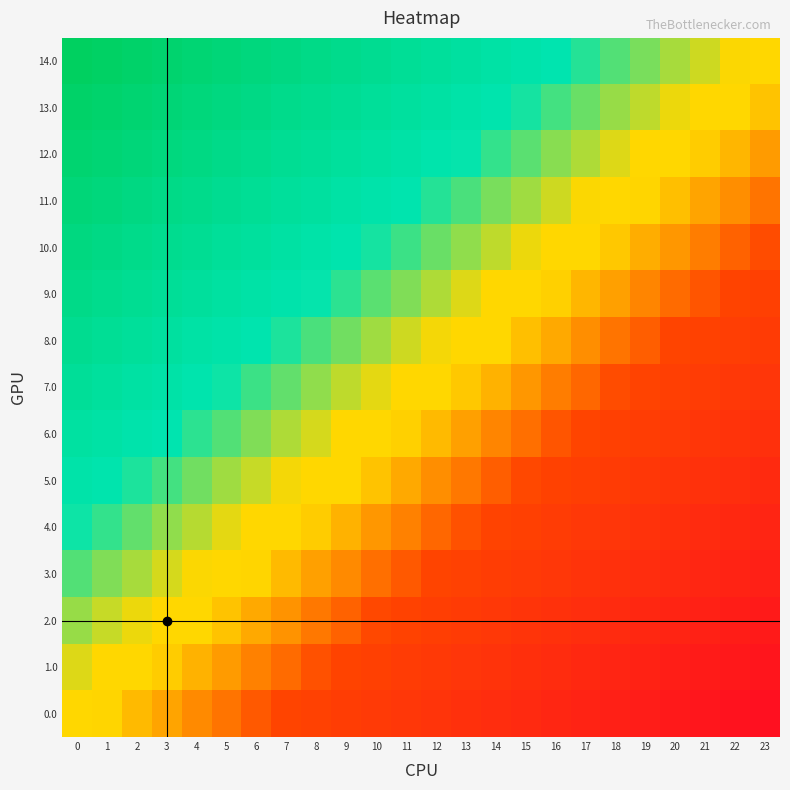

What is the difference between the highest and lowest values at 14?

1.0